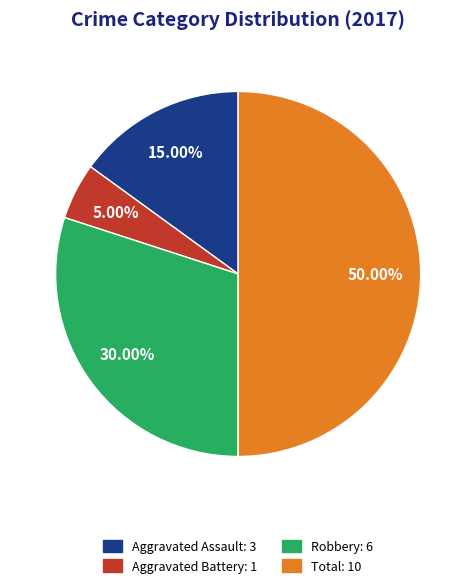

What is the largest slice in the pie chart?

Total